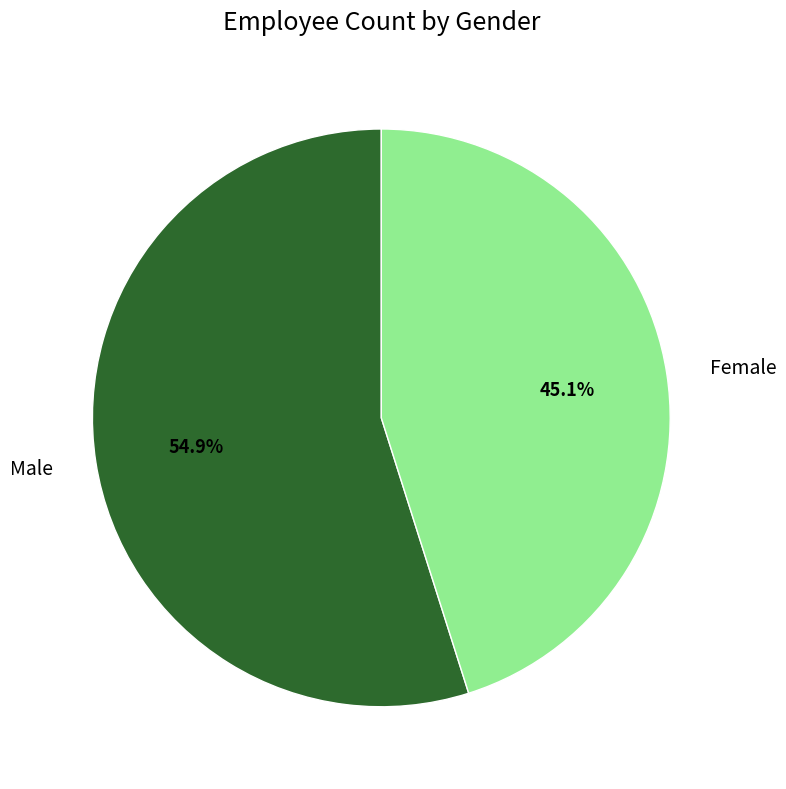

How many slices are in this pie chart?

2